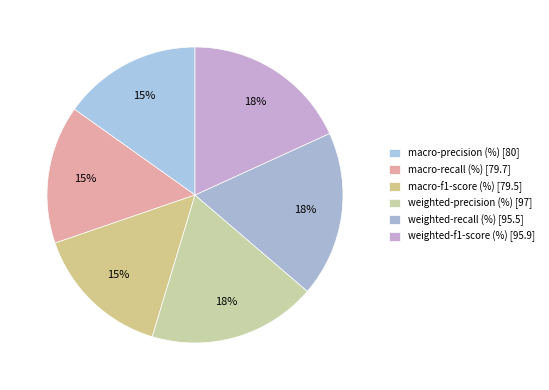

What is the smallest slice in the pie chart?

macro-f1-score (%)